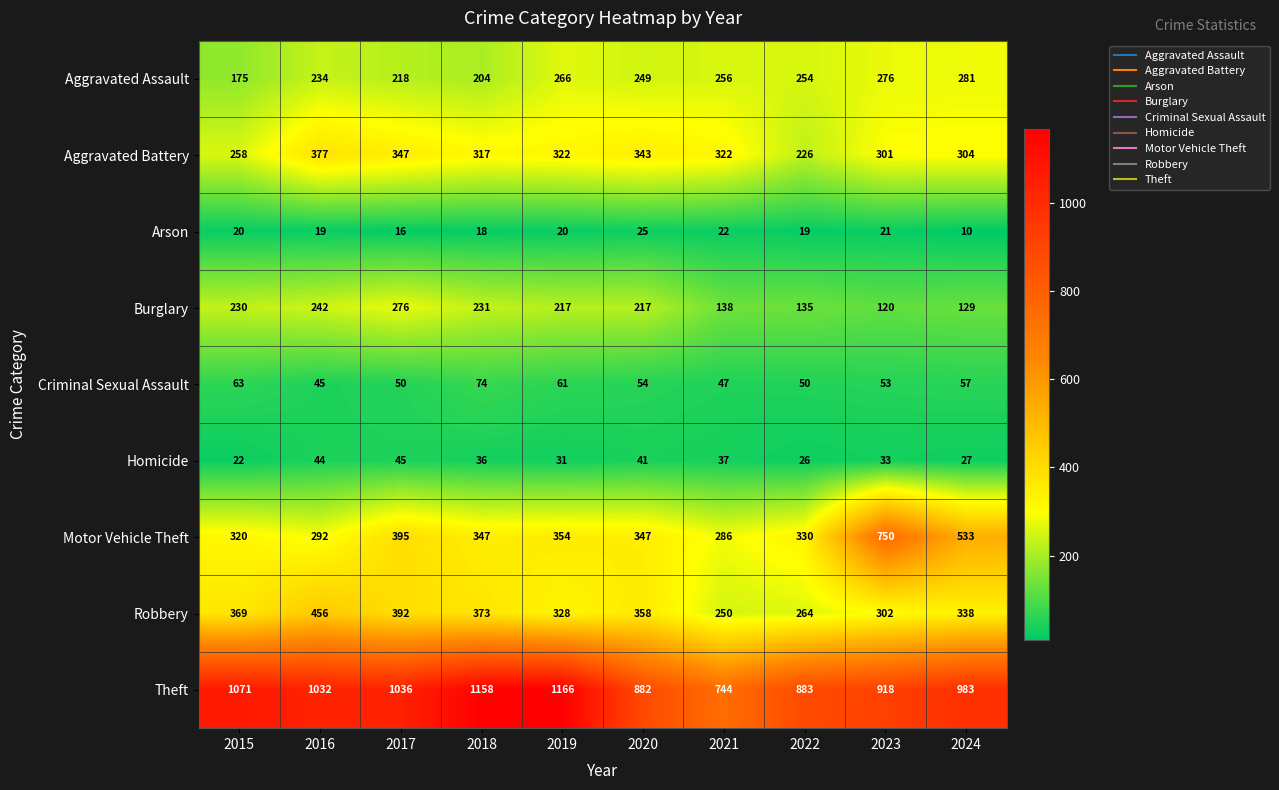

Which label corresponds to the smallest value in the chart?

2024